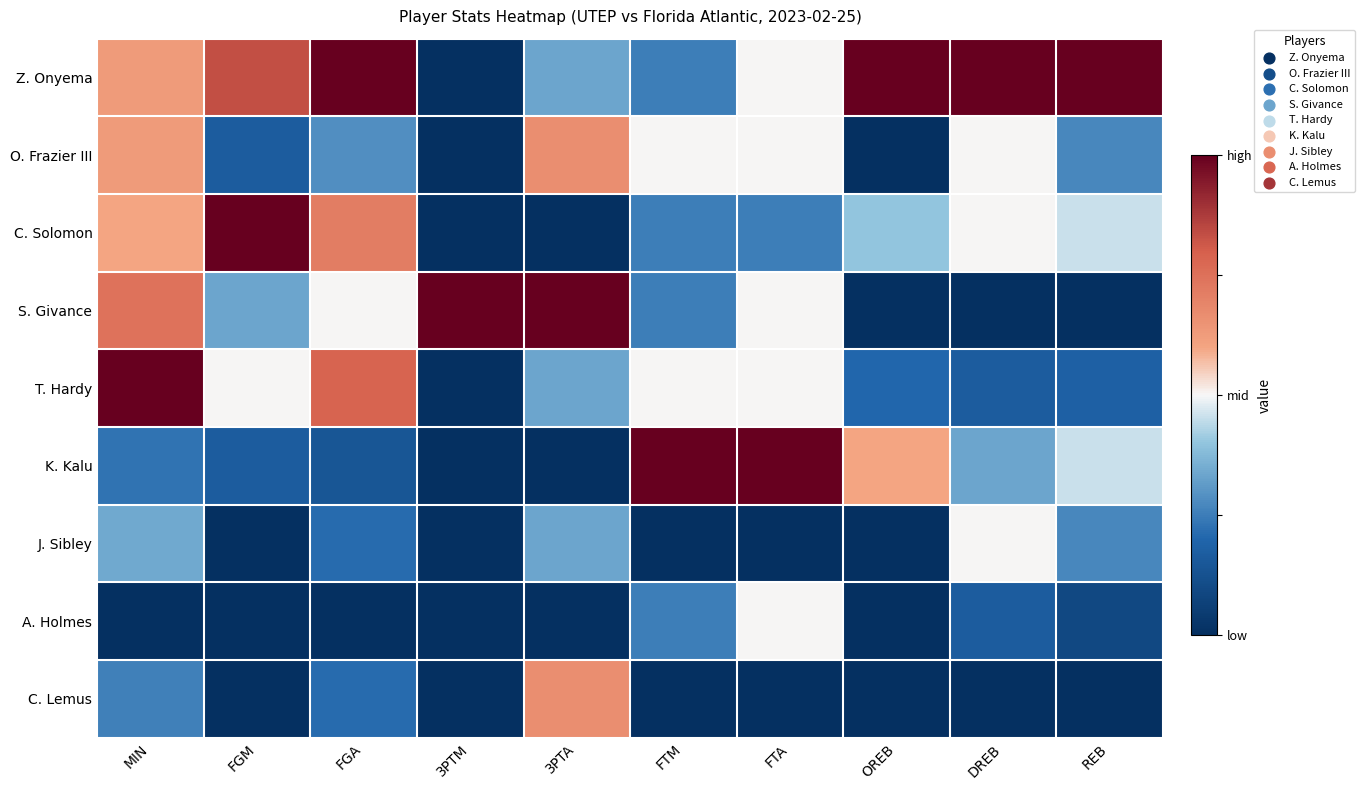

Count the number of data series in this chart.

9